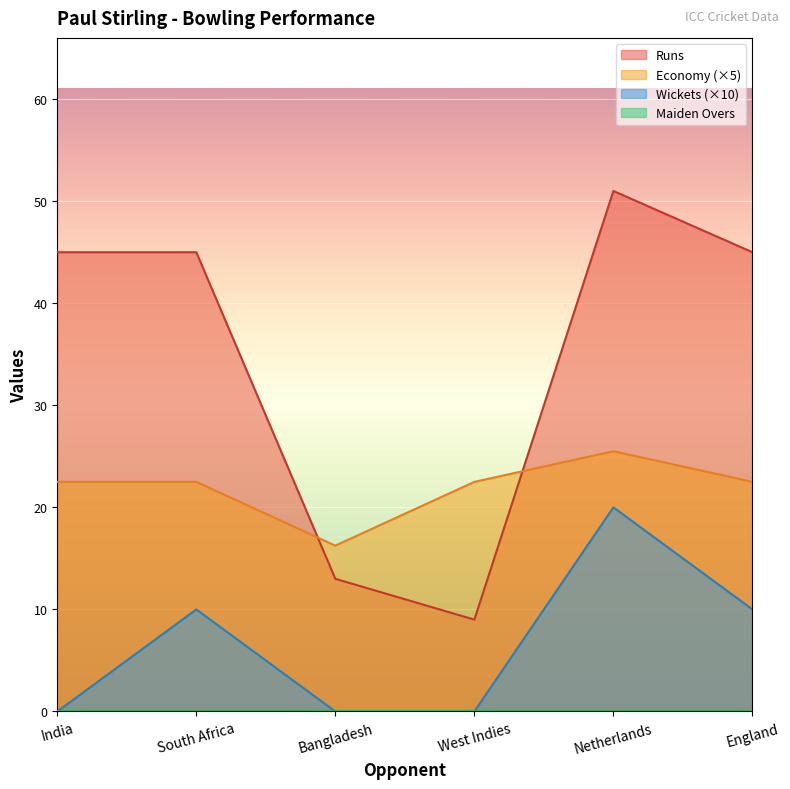

What value does the Economy (×5) series have at South Africa?

22.5